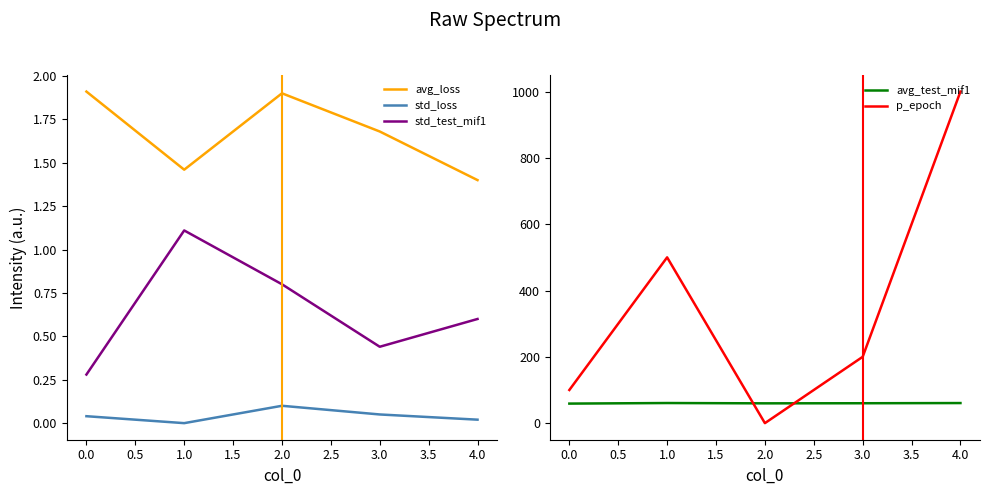

What is the minimum value for avg_loss?

1.4